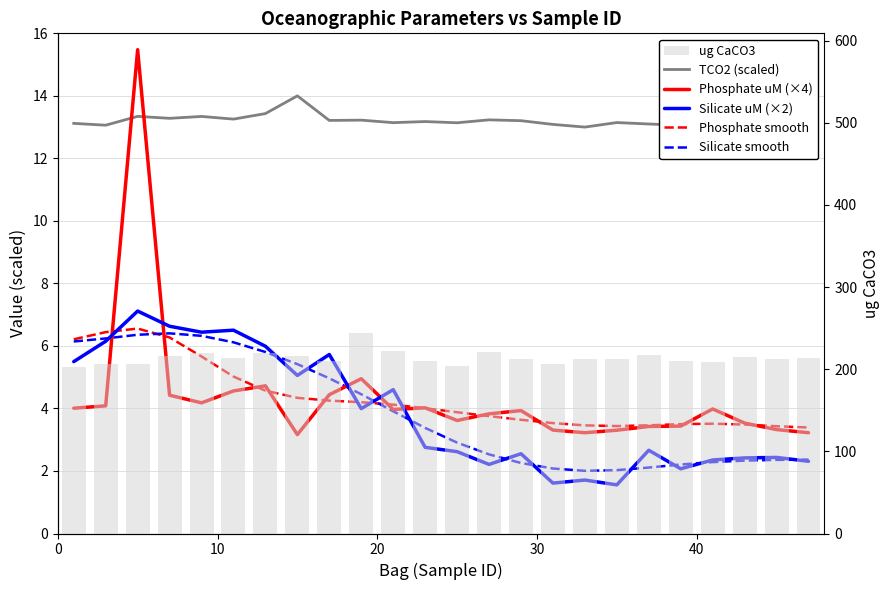

Reading left to right, transcribe all the data shown in this chart.

TCO2 (scaled): 13.1	13.1	13.3	13.3	13.3	13.3	13.4	14.0	13.2	13.2	13.1	13.2	13.1	13.2	13.2	13.1	13.0	13.1	13.1	13.1	13.0	12.9	13.0	13.0
Phosphate uM (×4): 4.0	4.1	15.5	4.4	4.2	4.6	4.7	3.2	4.4	5.0	4.0	4.0	3.6	3.8	3.9	3.3	3.2	3.3	3.4	3.4	4.0	3.5	3.3	3.2
Silicate uM (×2): 5.5	6.2	7.1	6.6	6.4	6.5	6.0	5.1	5.7	4.0	4.6	2.8	2.6	2.2	2.6	1.6	1.7	1.6	2.7	2.1	2.4	2.4	2.4	2.3
Phosphate smooth: 6.2	6.4	6.6	6.3	5.7	5.0	4.6	4.3	4.3	4.2	4.1	4.0	3.9	3.8	3.6	3.5	3.5	3.4	3.5	3.5	3.5	3.5	3.4	3.4
Silicate smooth: 6.1	6.2	6.4	6.4	6.3	6.1	5.8	5.4	5.0	4.5	3.9	3.4	2.9	2.5	2.3	2.1	2.0	2.0	2.1	2.2	2.3	2.3	2.4	2.4
ug CaCO3: 202.2	206.4	206.5	216.3	219.5	213.9	220.3	216.4	209.9	243.6	222.4	210.4	204.3	220.7	212.8	206.9	213.0	212.5	217.8	209.5	208.5	214.4	212.9	213.3